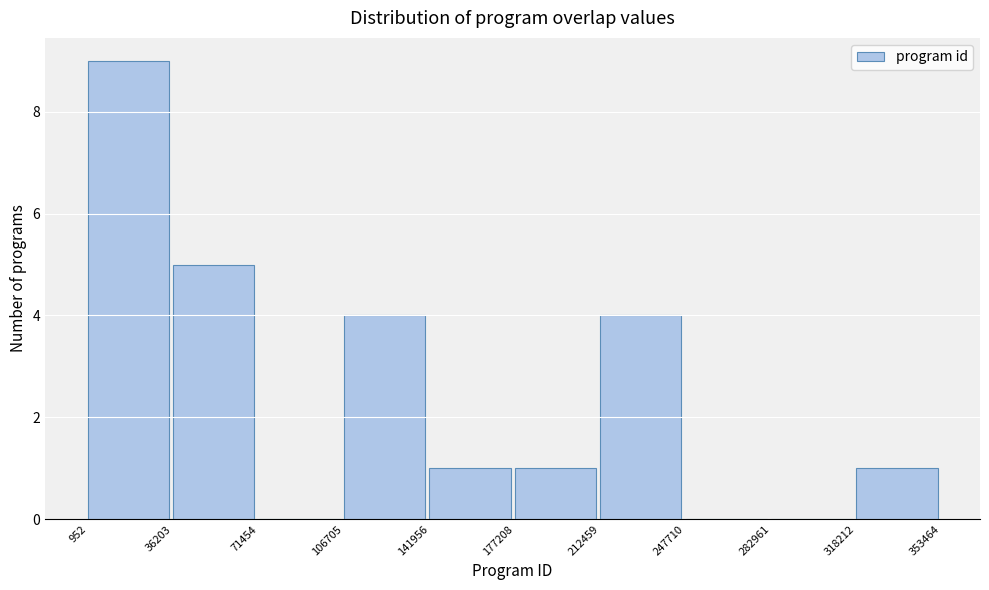

Which range on the x-axis has the tallest bar?

952 to 36203